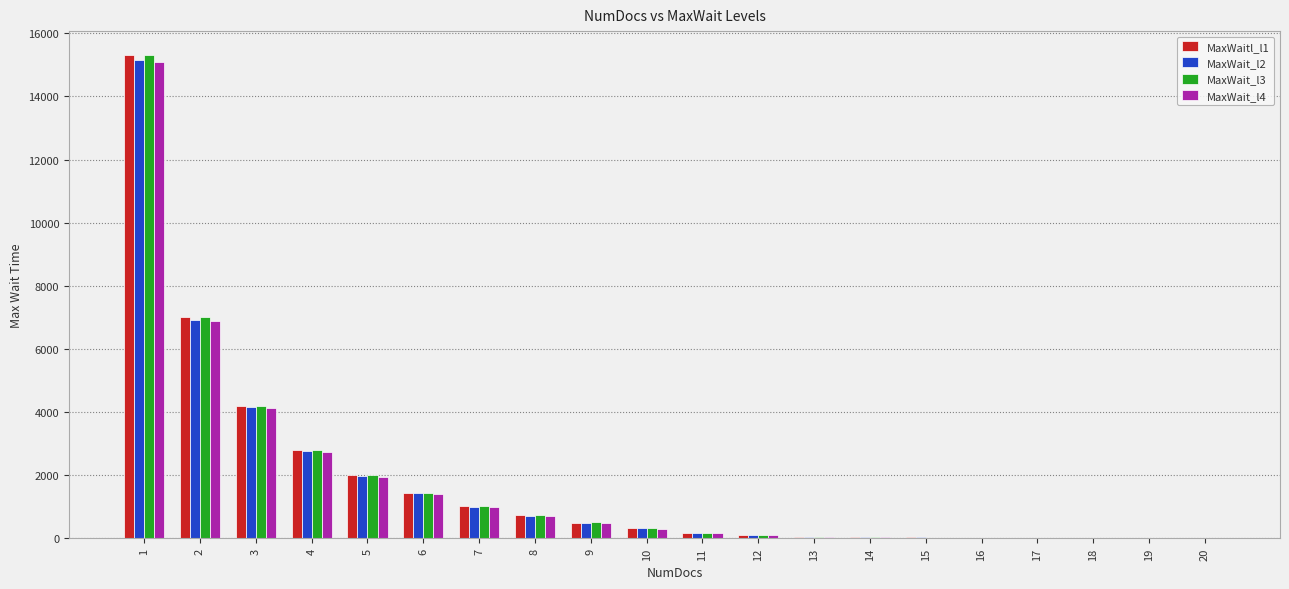

How many data points does each series have?

20